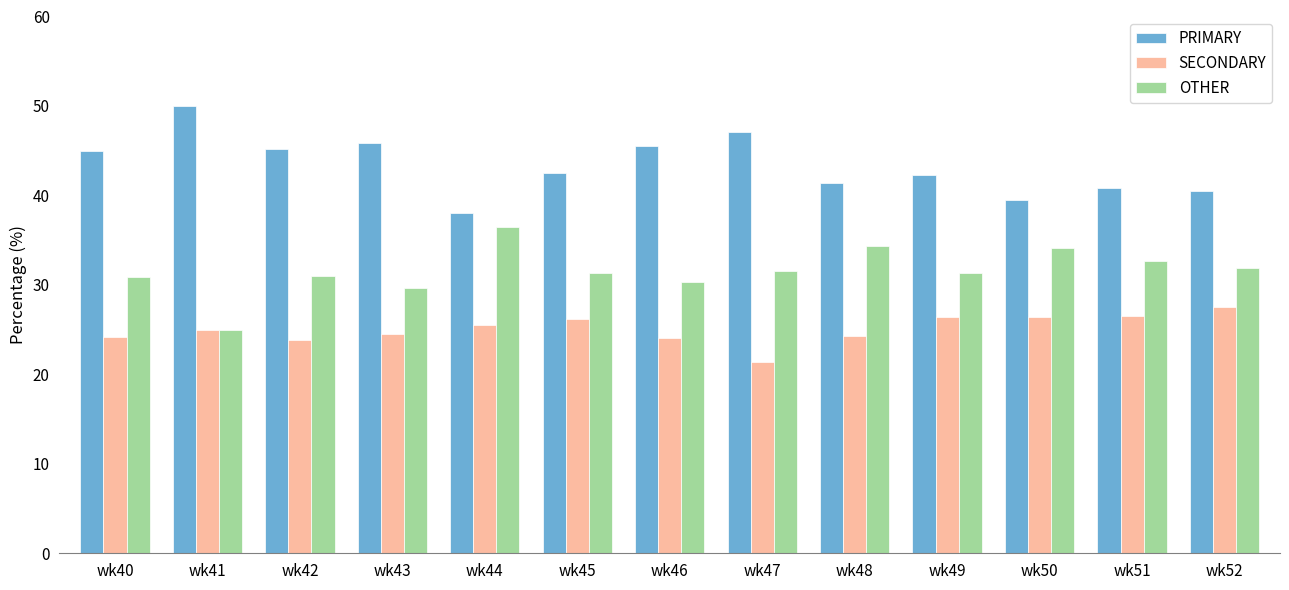

The OTHER series shows 64.7 at wk44. True or false?

False